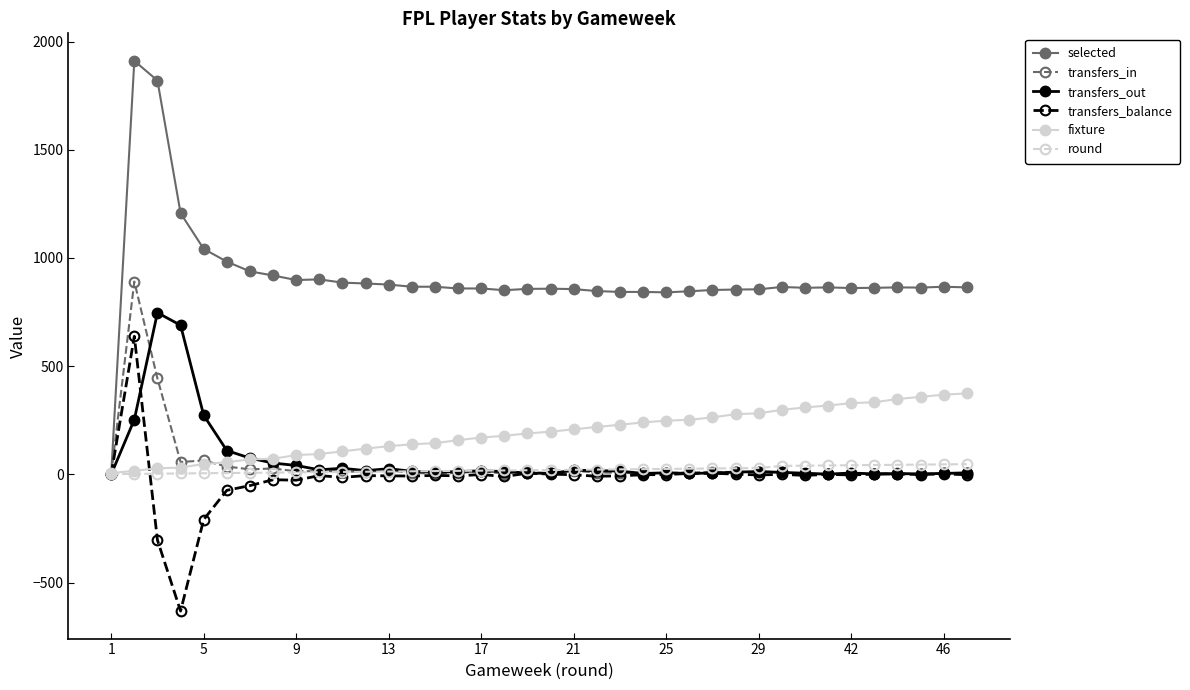

Which series has the largest range (max minus min)?

selected